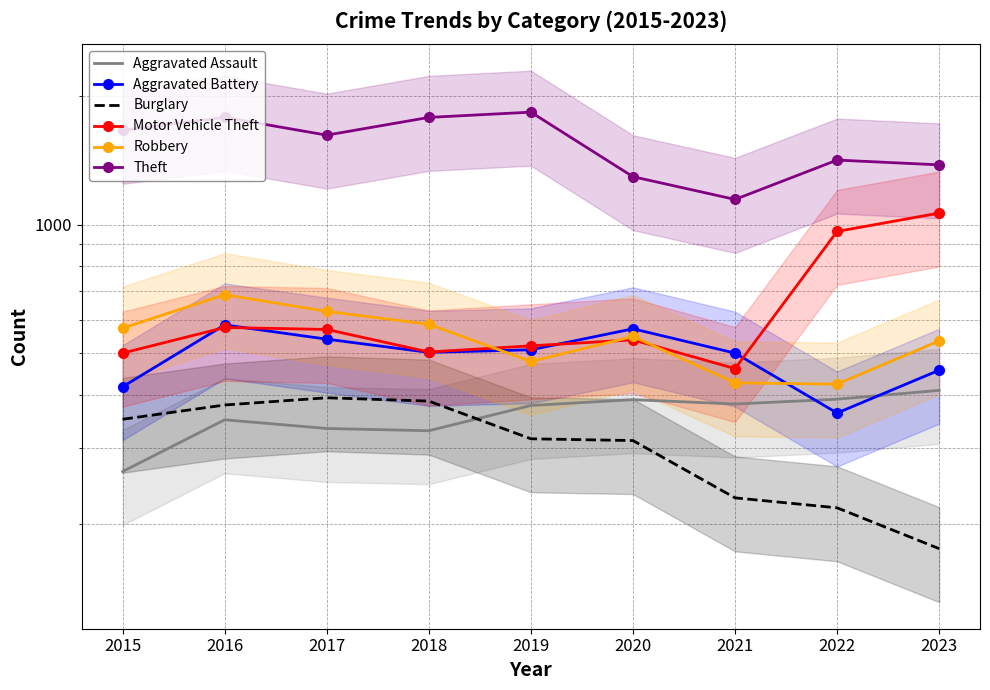

Which series has the largest range (max minus min)?

Theft